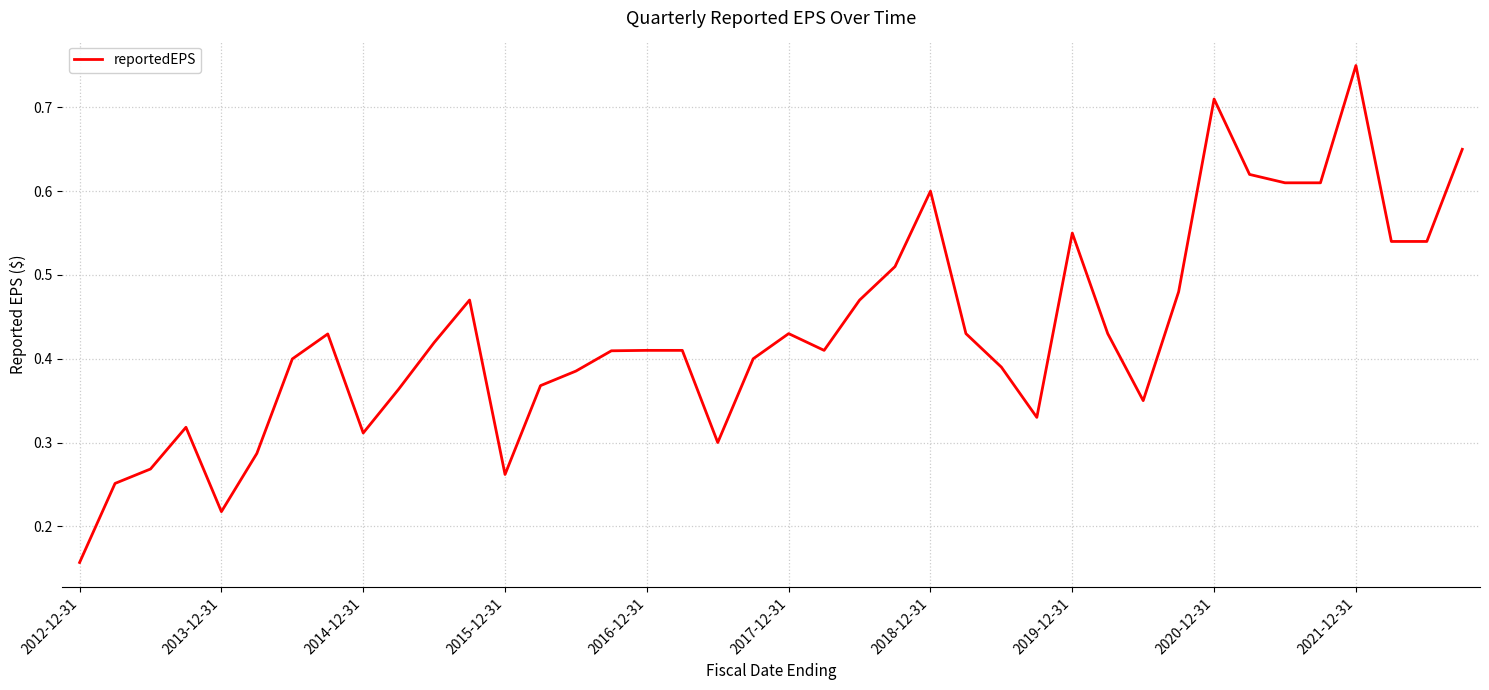

What is the maximum value shown in the chart?

0.8